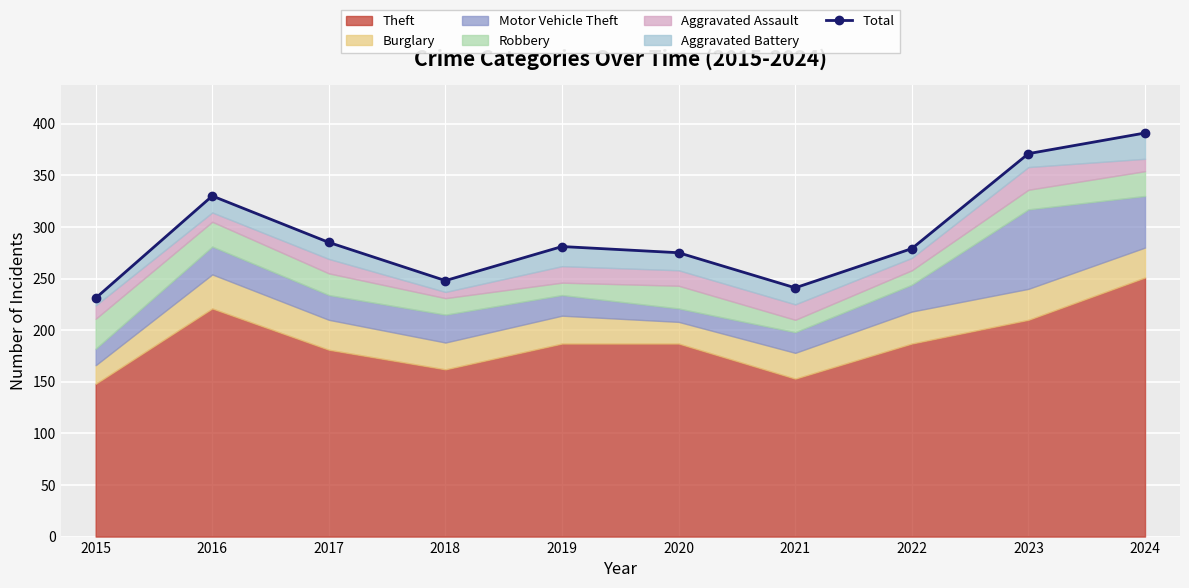

At which category does the data reach its first local valley?

2018